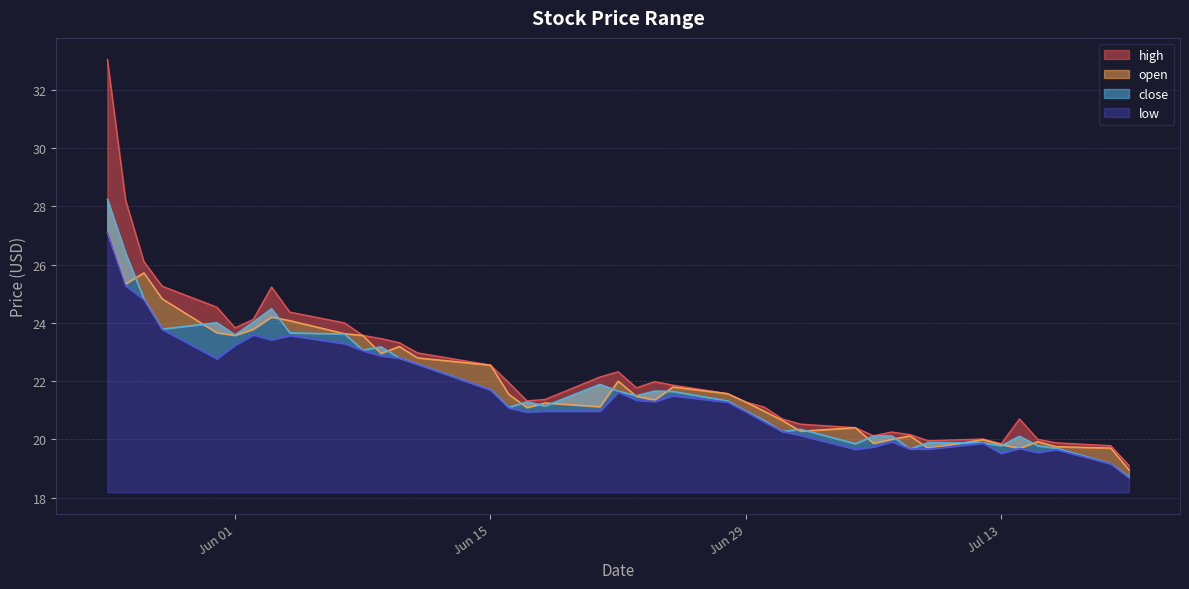

Between 2021-06-23 and 2021-07-14, which series saw the biggest shift?

open